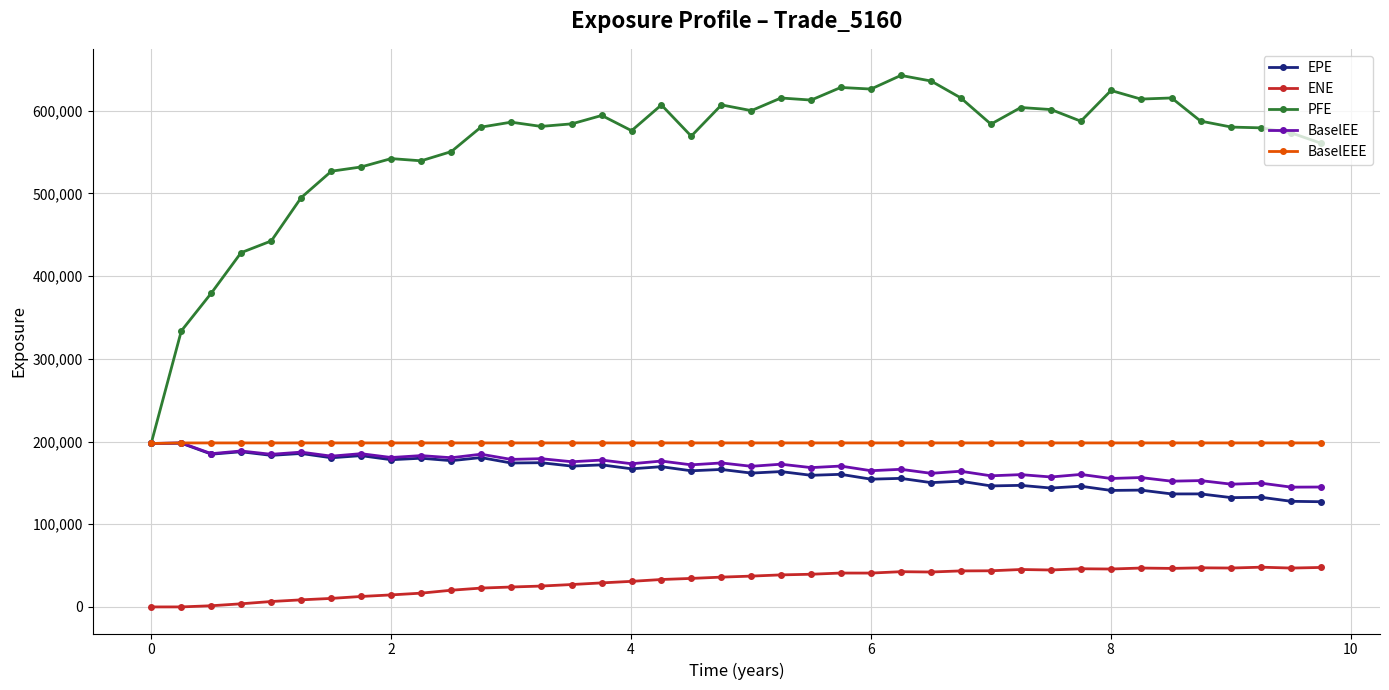

What is the value of the BaselEE point at the 16th from the left?

177564.0